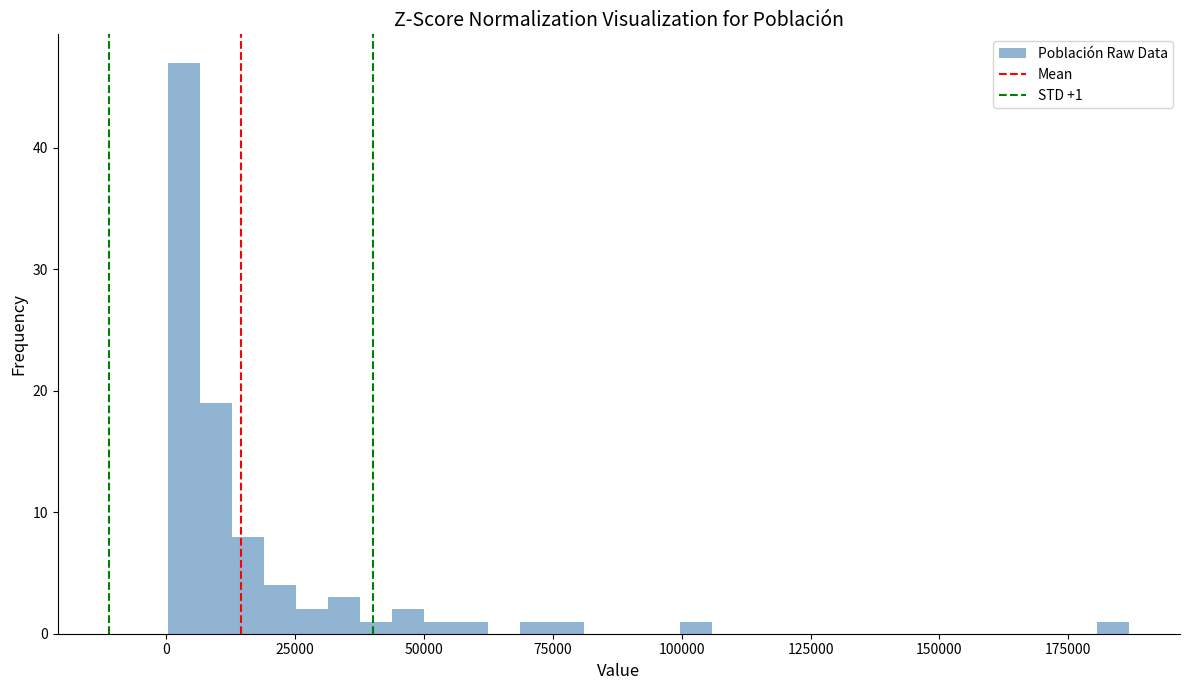

Around what value on the x-axis is the tallest bar? Give the approximate position of its centre, as read against the axis.

5000